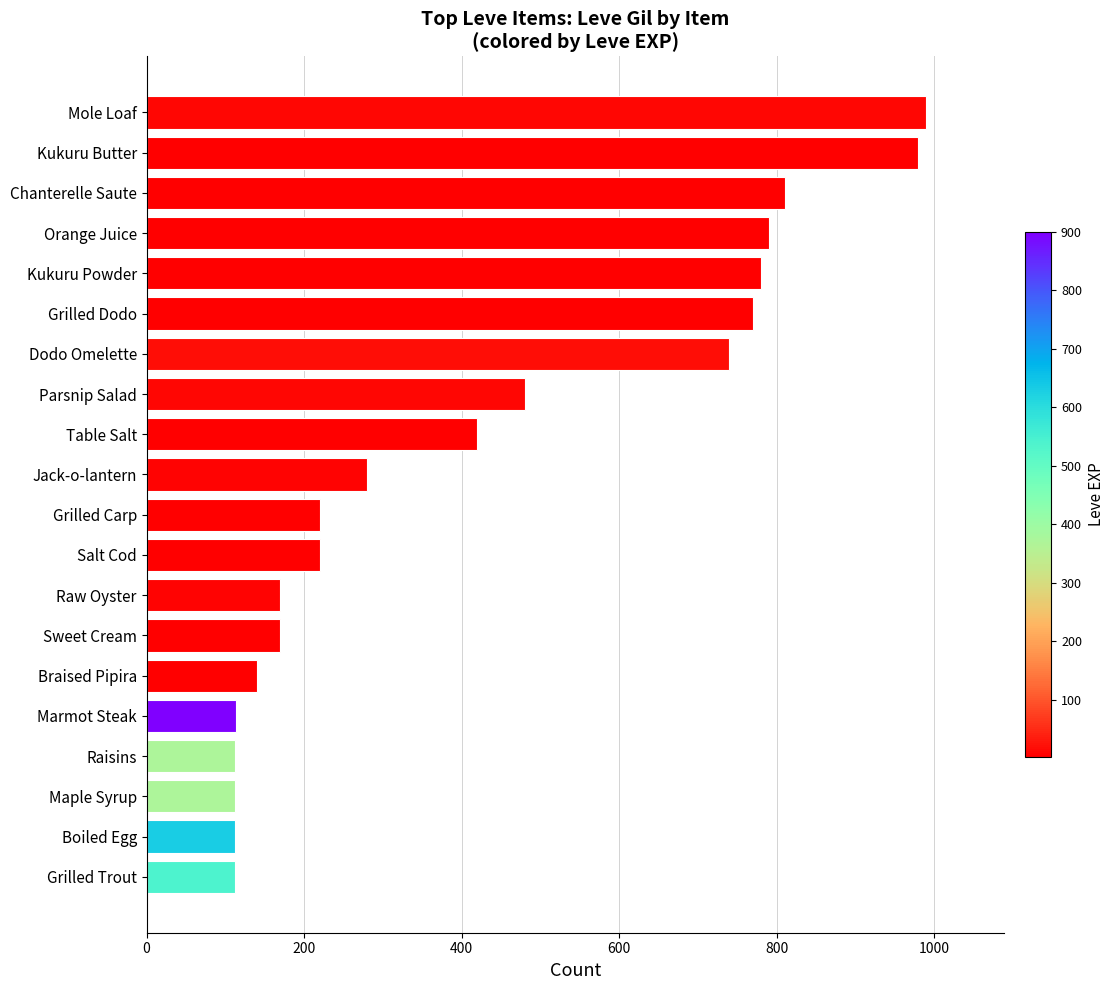

Between Table Salt and Kukuru Powder, which is larger?

Kukuru Powder